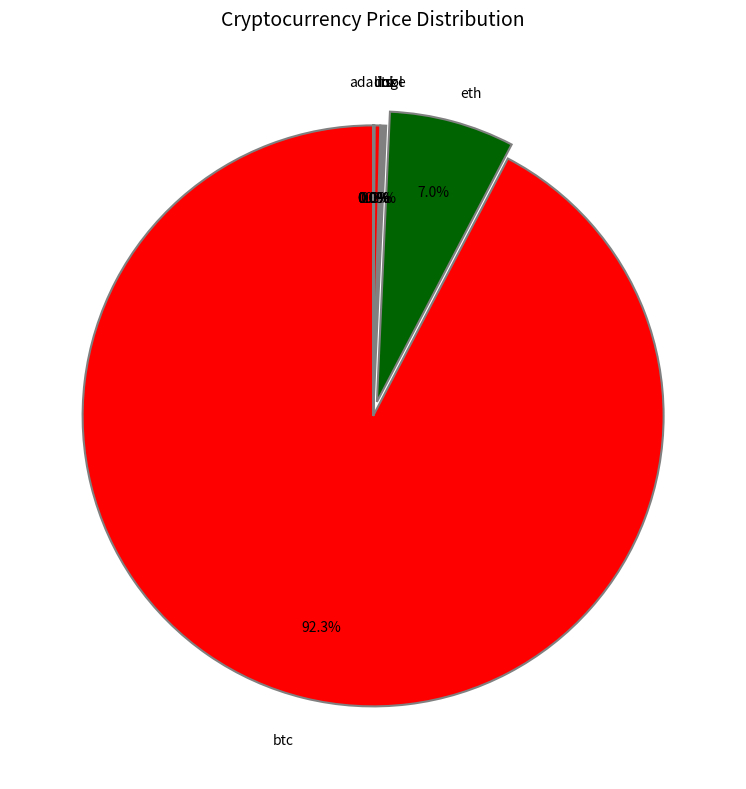

To the nearest percent, what is the difference between the ltc and eth slice percentages?

7%